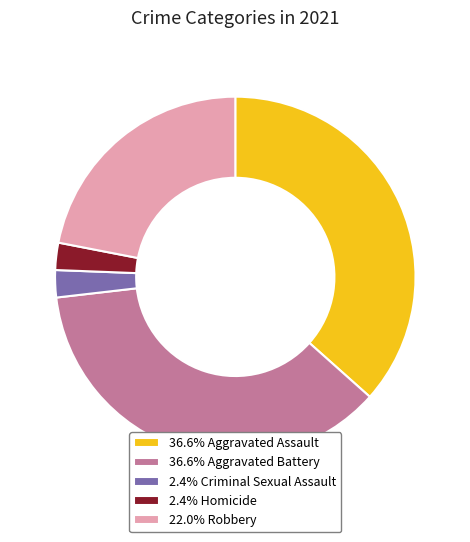

Is 22.0% Robbery the majority of the pie?

No